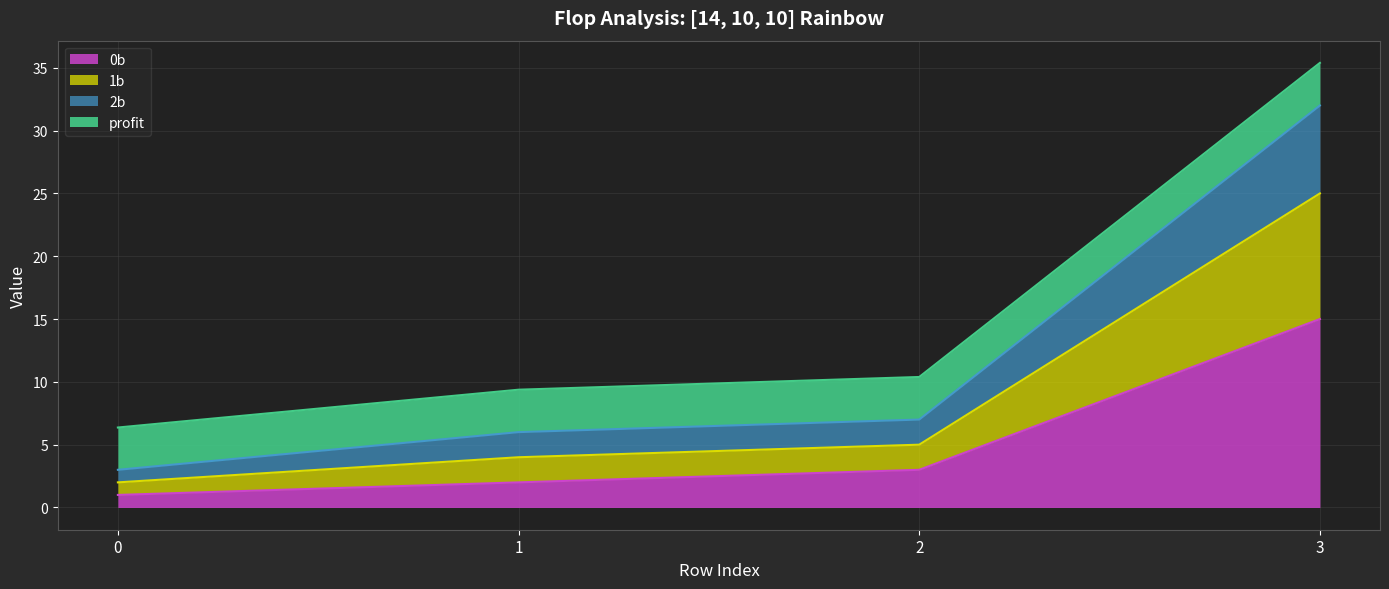

Is the value of 1b at 1 greater than the value of 0b at 0?

Yes